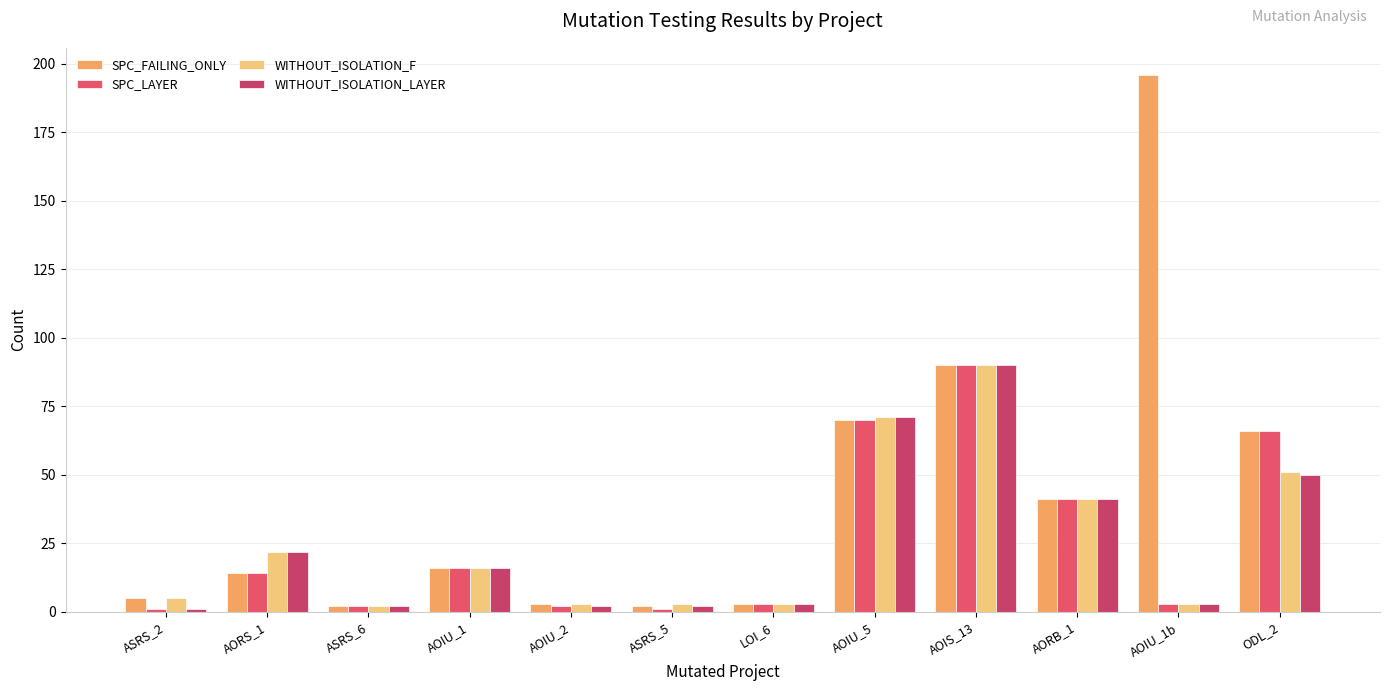

What is the value of the WITHOUT_ISOLATION_F bar at the 11th from the left?

3